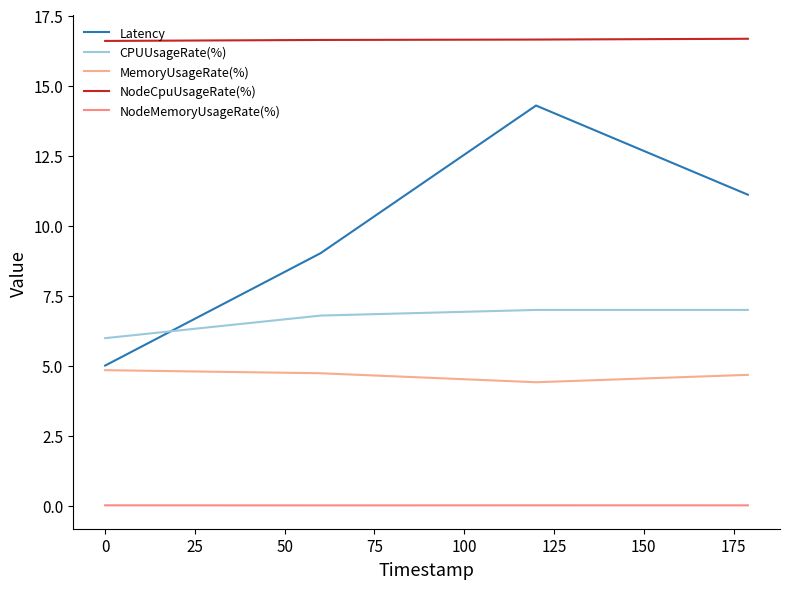

What is the average value of the Latency series?

9.9